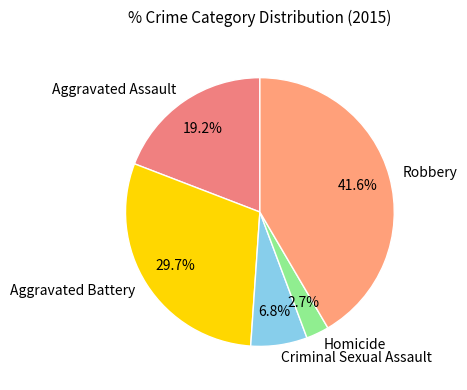

Rank the categories by value from lowest to highest.

Homicide, Criminal Sexual Assault, Aggravated Assault, Aggravated Battery, Robbery